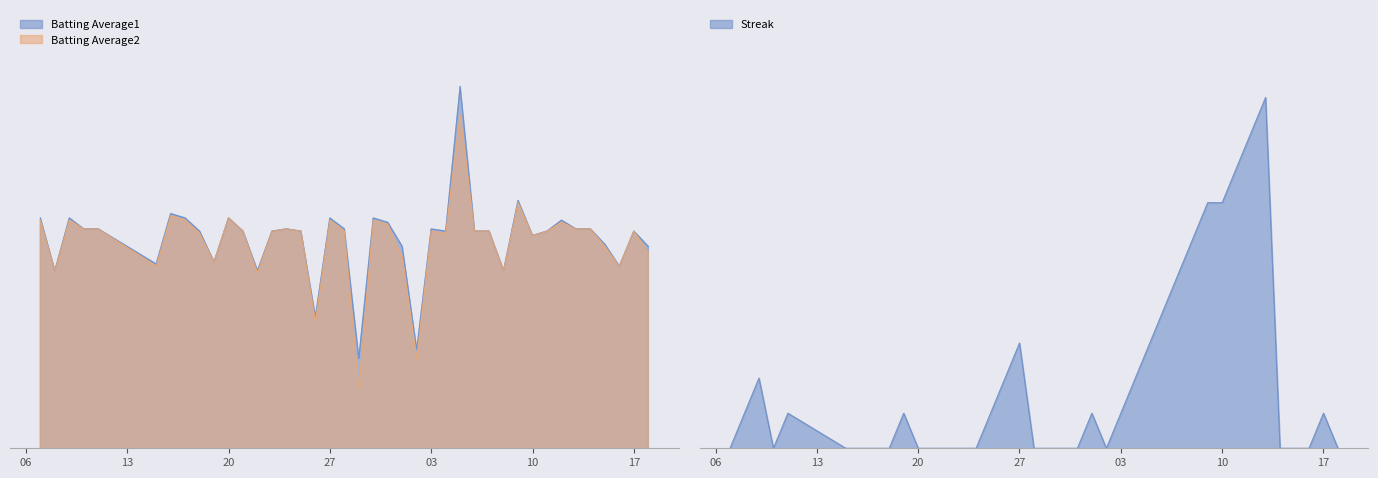

What is the sum of the Streak values at 2010-08-15 and 2010-08-07?

10.0